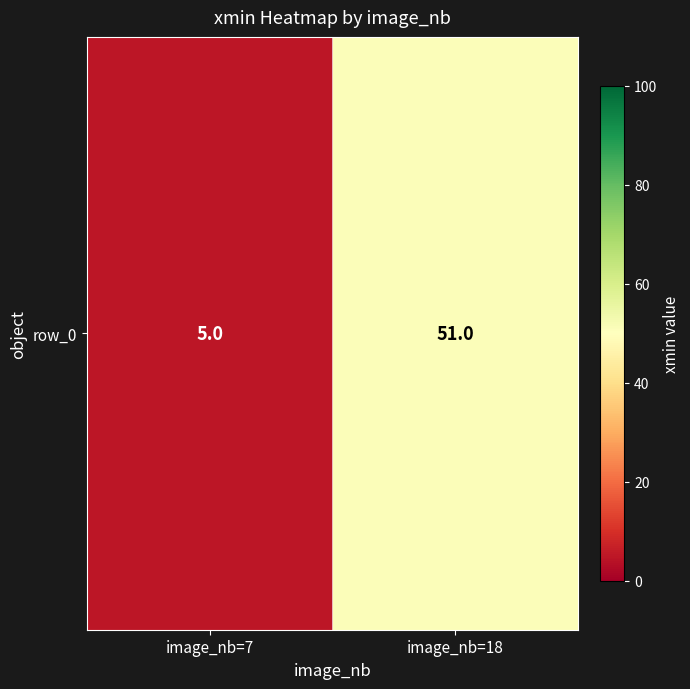

Reading left to right, list all the values displayed in this chart.

5	51